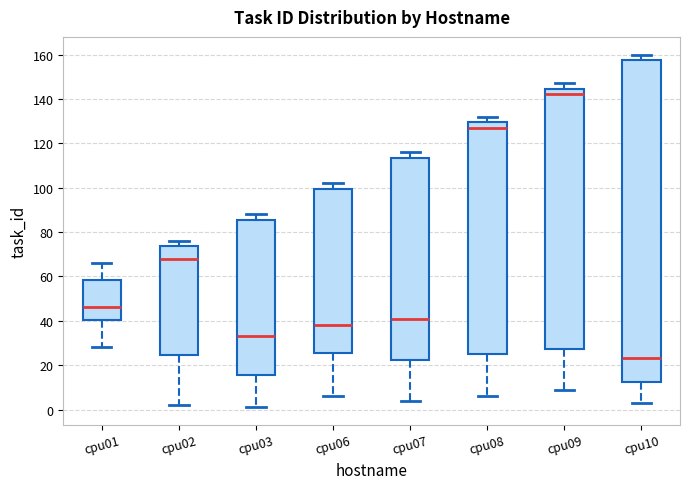

Comparing the boxes themselves (not the whiskers), which one is the tallest?

cpu10